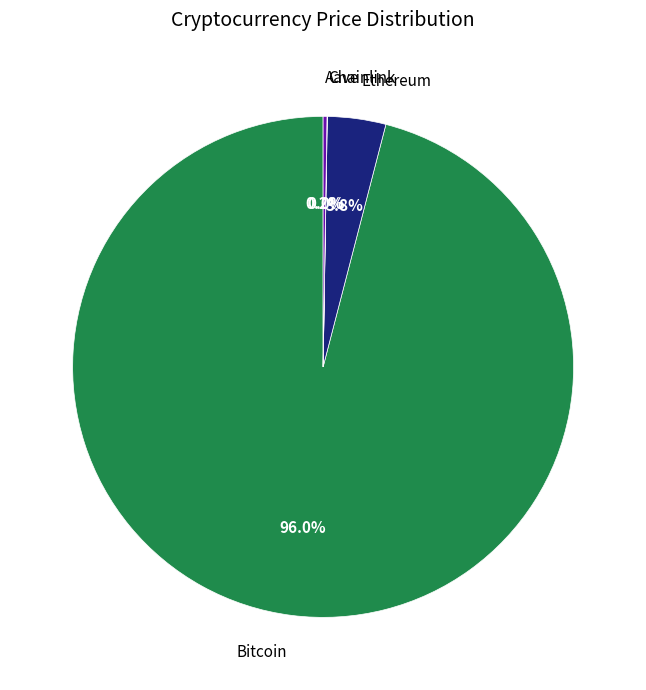

What is the largest slice in the pie chart?

Bitcoin